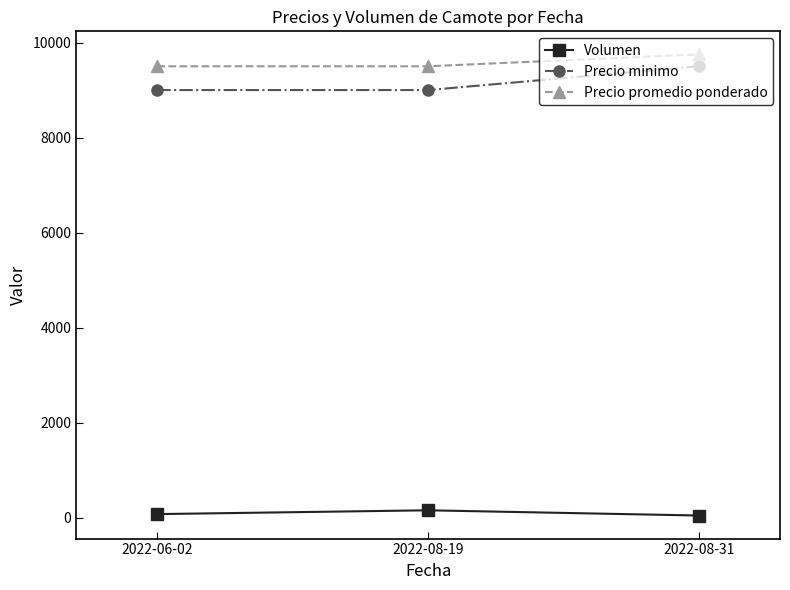

How many Precio minimo values are between 9000 and 9500?

3